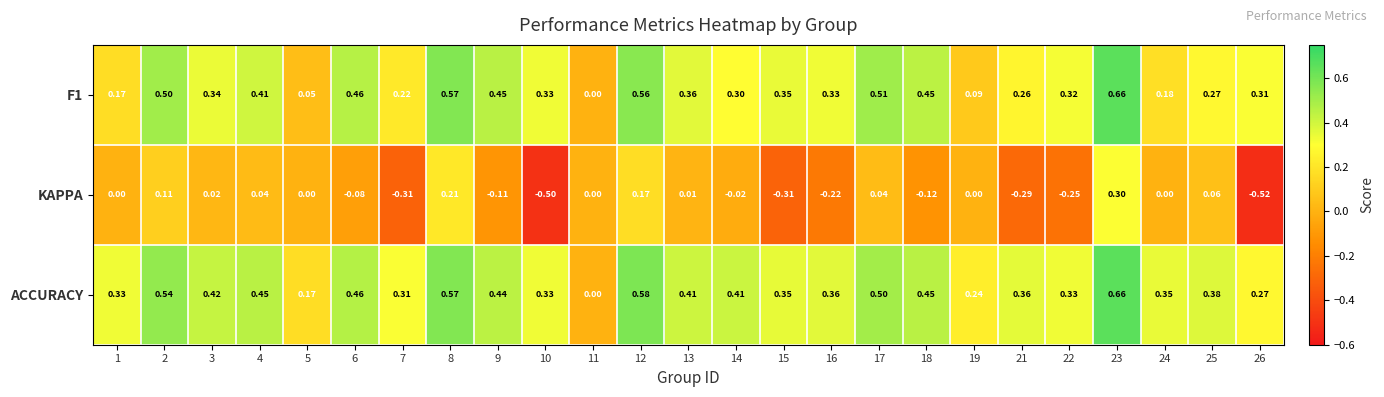

Is the value of KAPPA at 11 greater than the value of ACCURACY at 25?

No